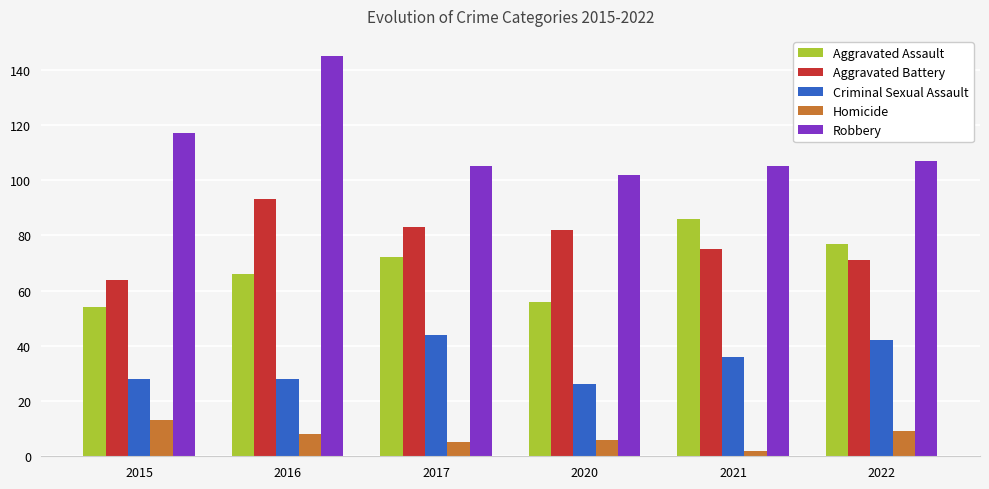

What is the spread (max minus min) of values at 2020?

96